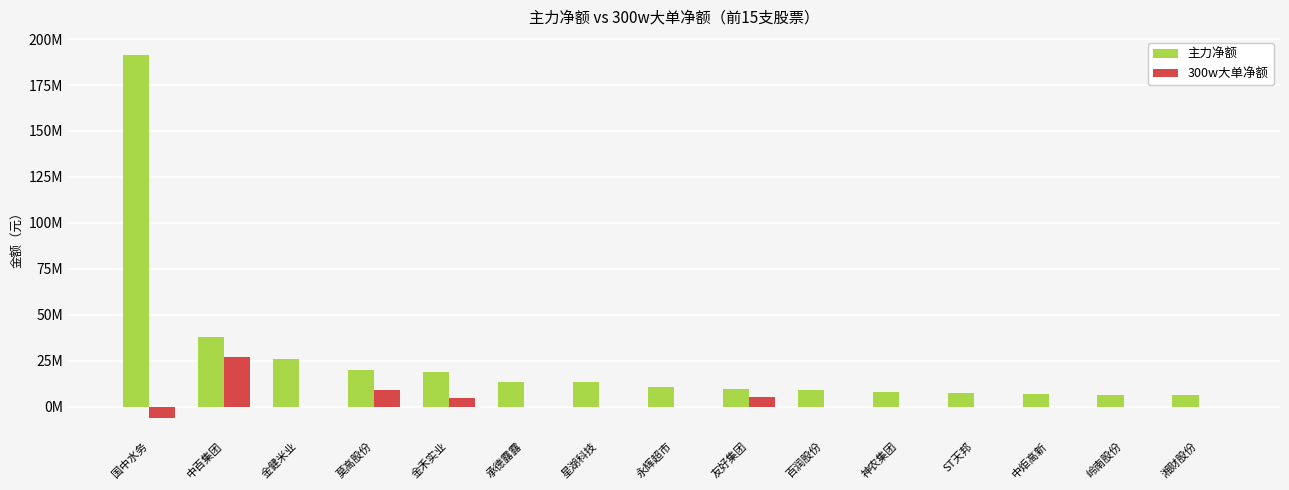

What is the difference between the highest and lowest values at 岭南股份?

6438179